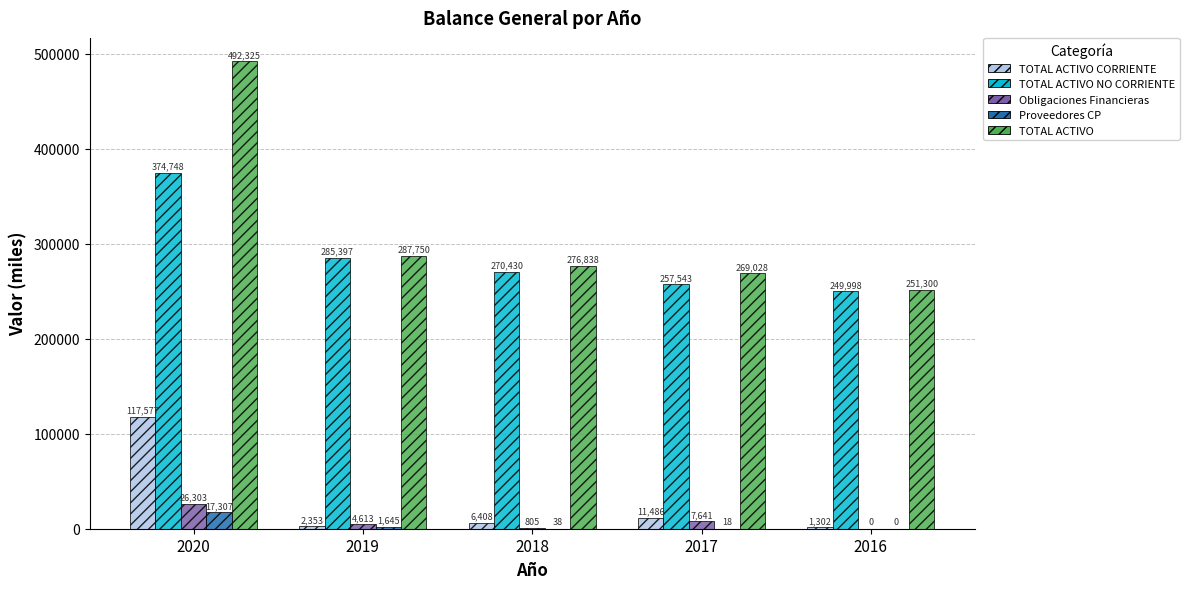

What is the average value of the TOTAL ACTIVO NO CORRIENTE series?

287623.0